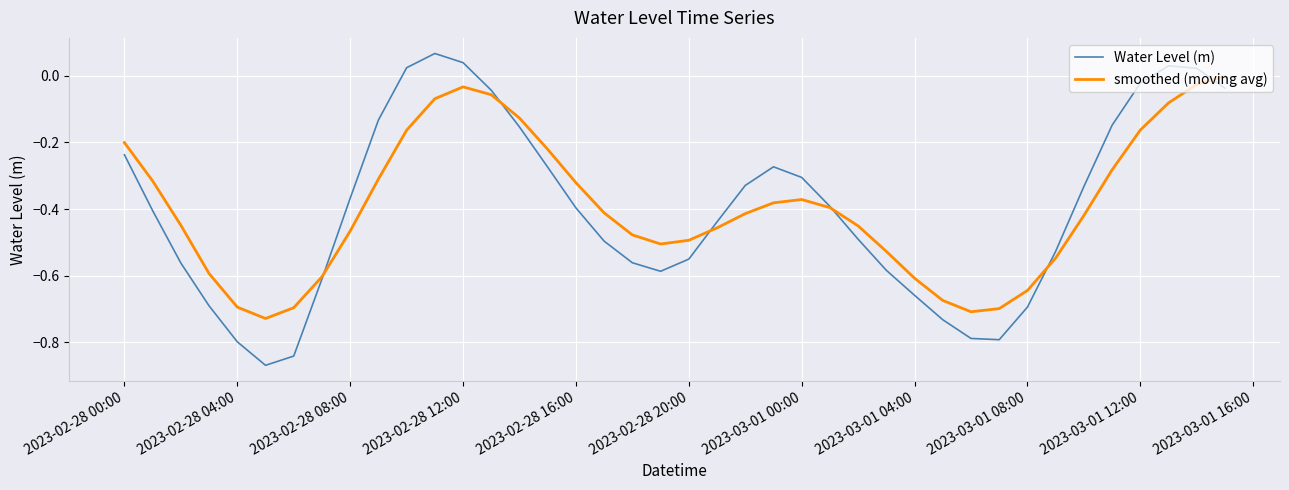

List the series in order of their peak value, lowest first.

smoothed (moving avg), Water Level (m)